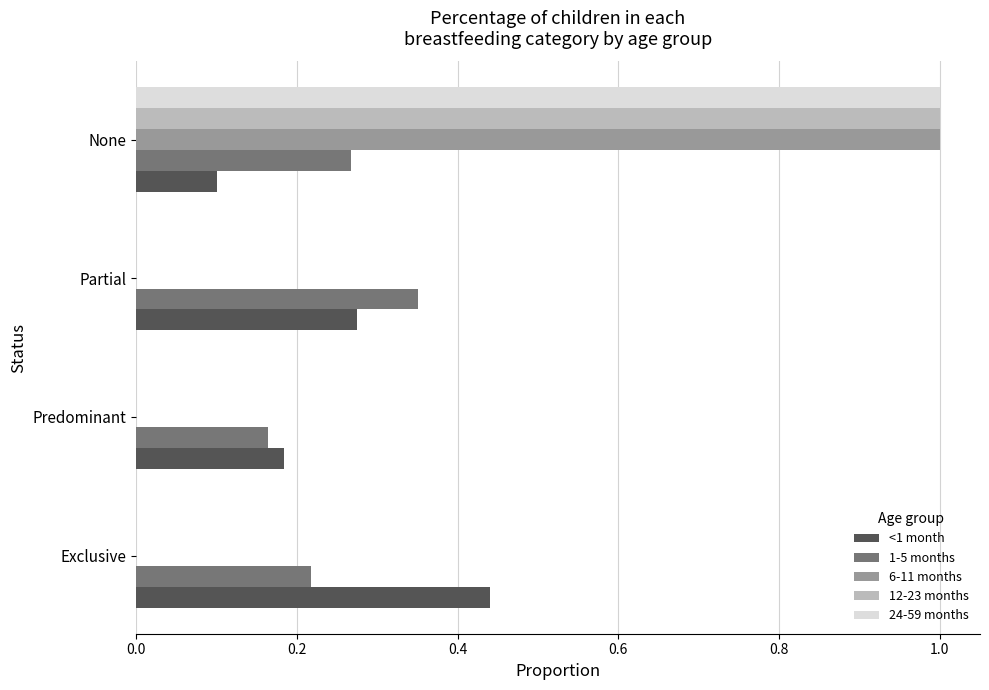

What is the maximum value shown in the chart?

1.0